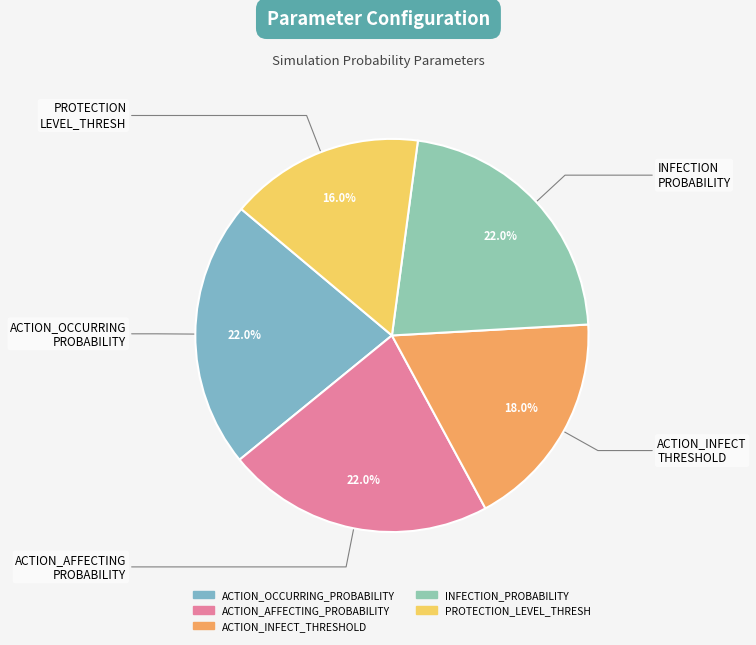

What percentage do ACTION_INFECT_THRESHOLD and PROTECTION_LEVEL_THRESH together represent?

34.0%